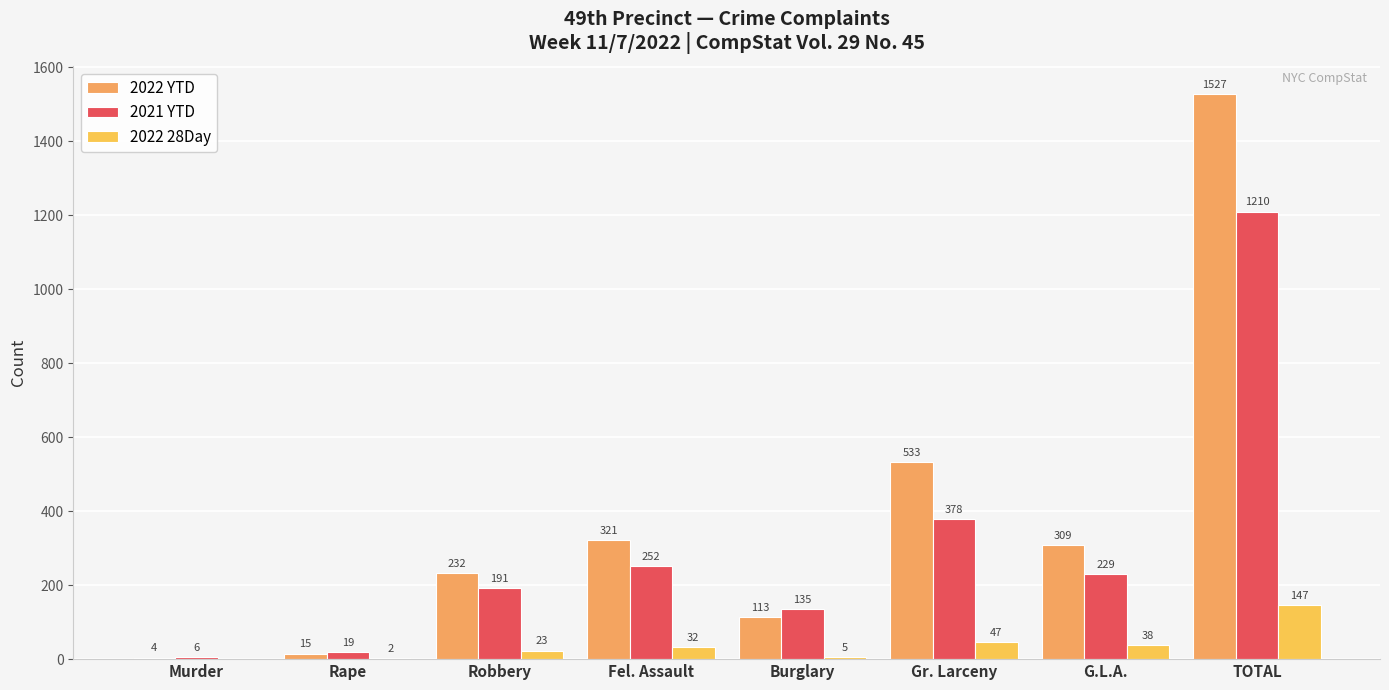

Reading left to right, what are all the values shown in this chart?

2022 YTD: 4	15	232	321	113	533	309	1527
2021 YTD: 6	19	191	252	135	378	229	1210
2022 28Day: 0	2	23	32	5	47	38	147